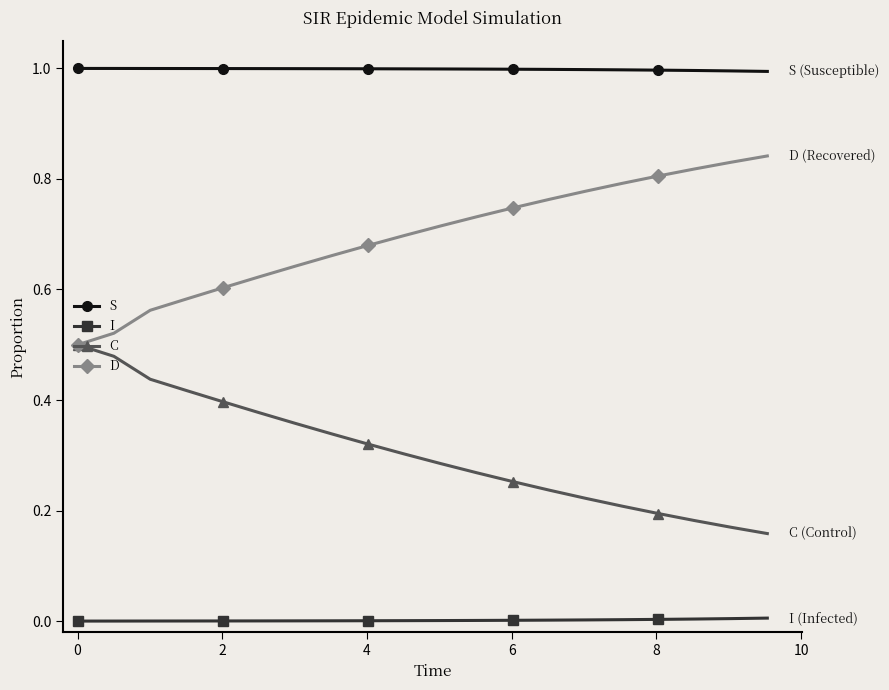

List the series in order of their peak value, highest first.

S, D, C, I